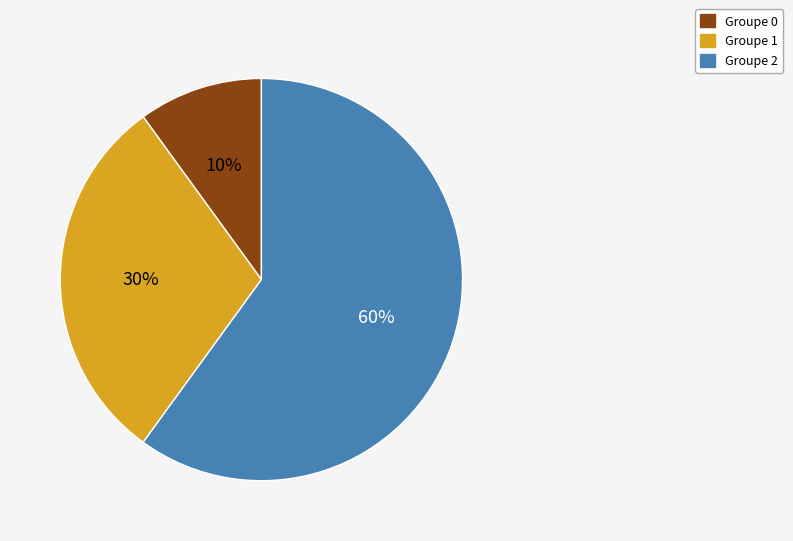

Does any single category account for the majority?

Yes